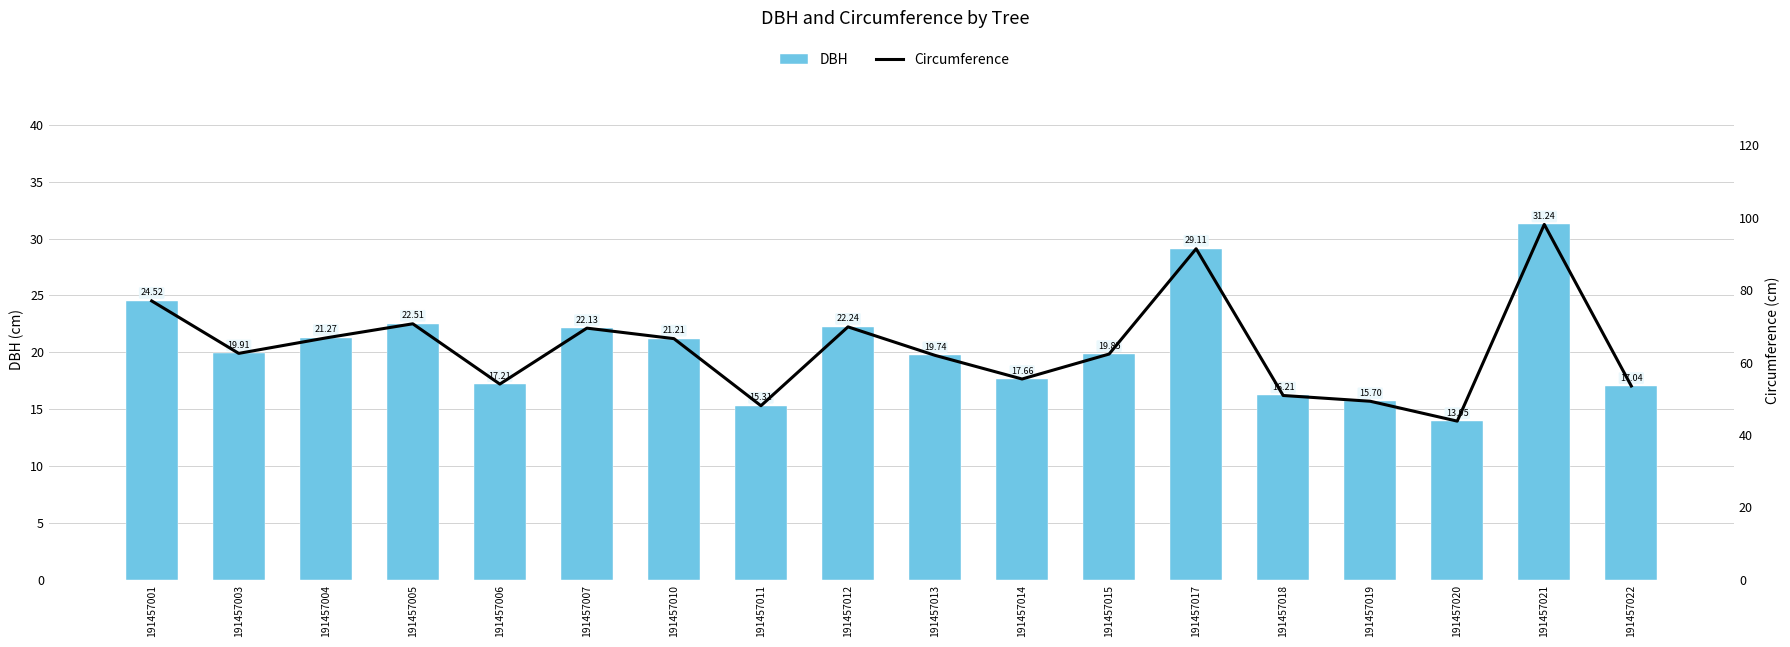

Reading left to right, extract all data points from this chart.

DBH: 191457001=24.5	191457003=19.9	191457004=21.3	191457005=22.5	191457006=17.2	191457007=22.1	191457010=21.2	191457011=15.3	191457012=22.2	191457013=19.7	191457014=17.7	191457015=19.9	191457017=29.1	191457018=16.2	191457019=15.7	191457020=13.9	191457021=31.2	191457022=17.0
Circumference: 191457001=77.0	191457003=62.5	191457004=66.8	191457005=70.7	191457006=54.1	191457007=69.5	191457010=66.6	191457011=48.1	191457012=69.9	191457013=62.0	191457014=55.5	191457015=62.4	191457017=91.4	191457018=50.9	191457019=49.3	191457020=43.8	191457021=98.2	191457022=53.5